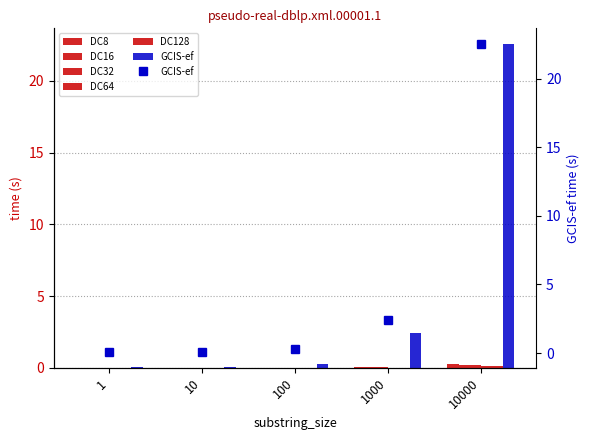

What is the maximum value for DC64?

0.1